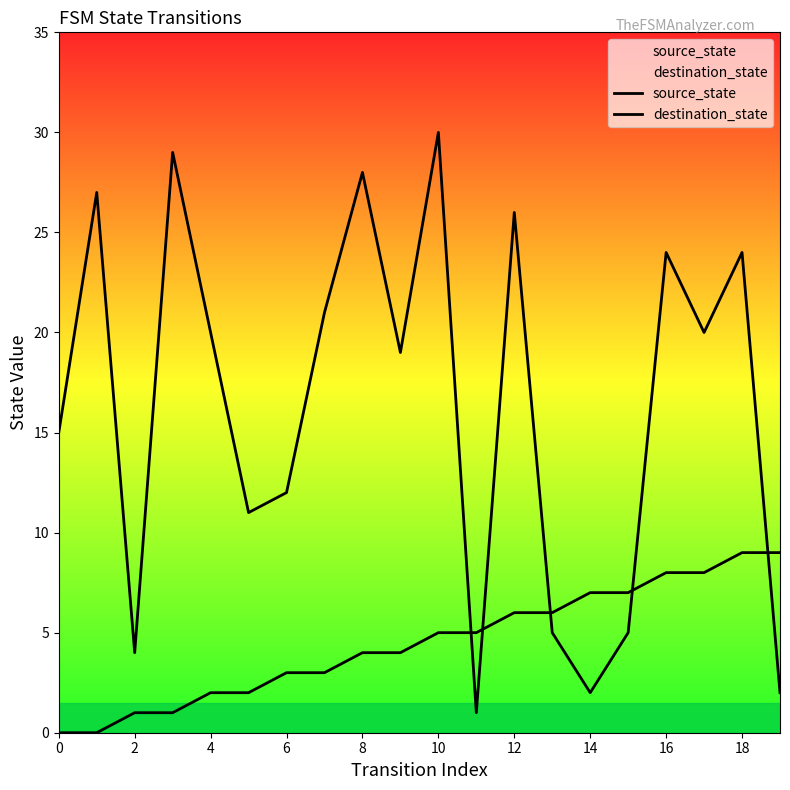

What are all the series names shown in the legend?

source_state, destination_state